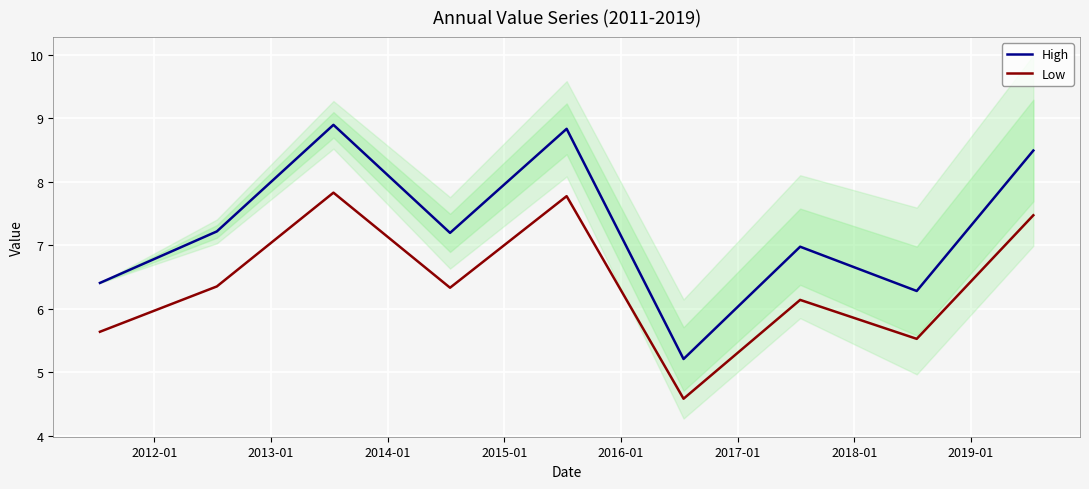

What is the maximum value for Low?

7.8